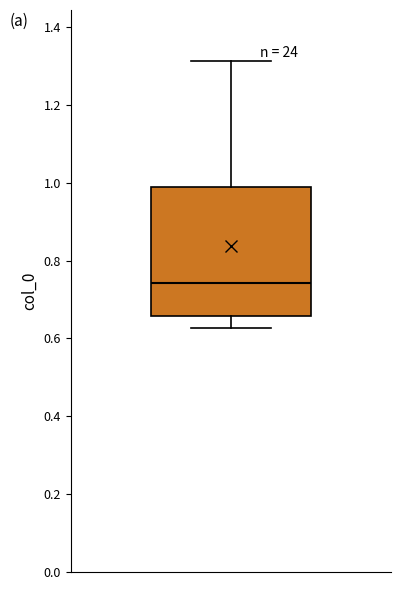

Transcribe this box plot: give where the median line is, the range the box spans, and where the two whiskers end, as read against the y-axis. The values are not printed on the chart, so give them approximately, as read against the axis.

median 0.74, box 0.66 to 0.98, whiskers 0.62 to 1.32